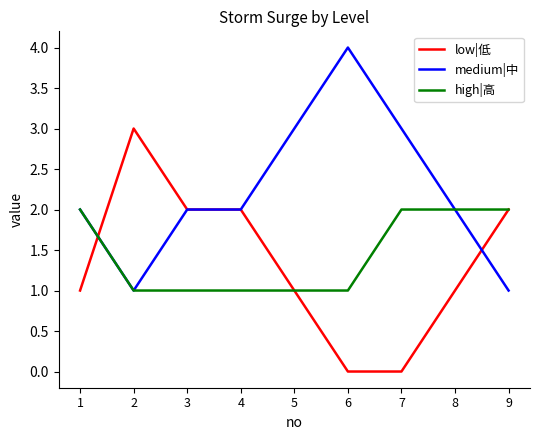

What is the difference between the maximum and minimum values in the low|低 series?

3